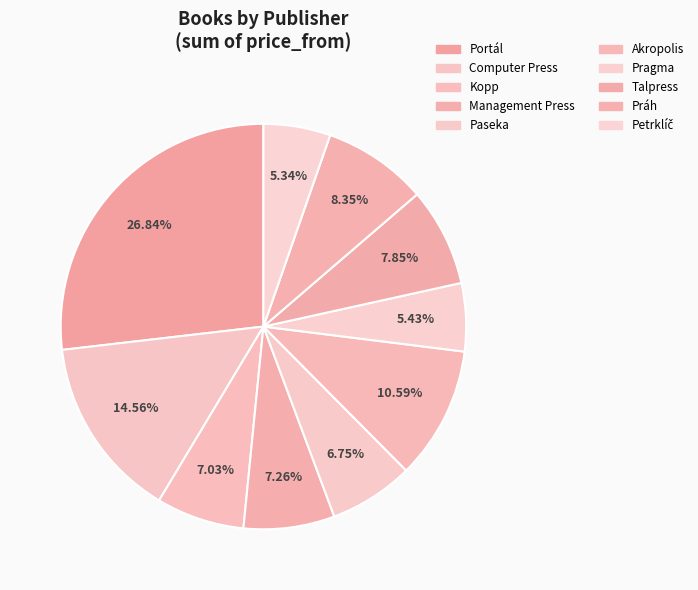

To the nearest percent, what percentage of the pie is Management Press?

7%